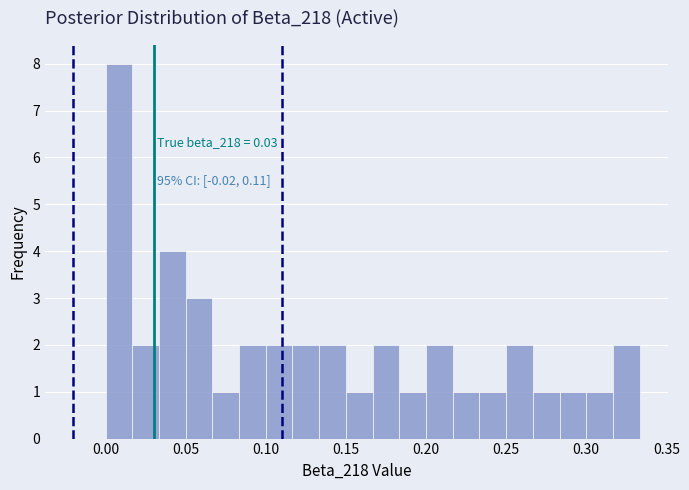

Read against the x-axis, roughly where is the centre of the tallest bar?

0.010